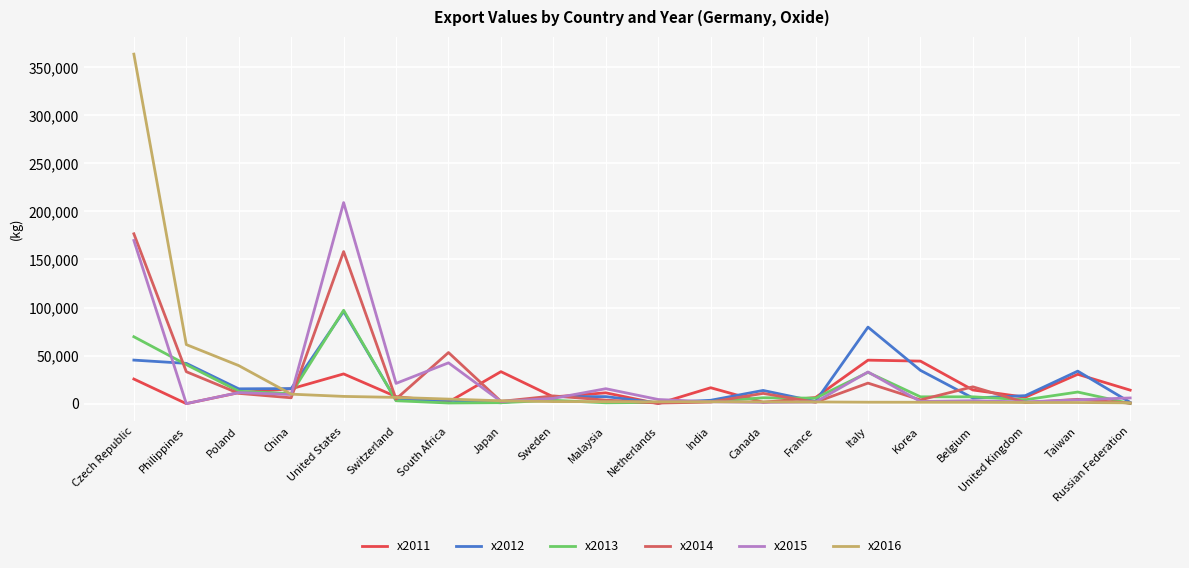

What is the value of the x2014 point at the 2nd from the left?

33219